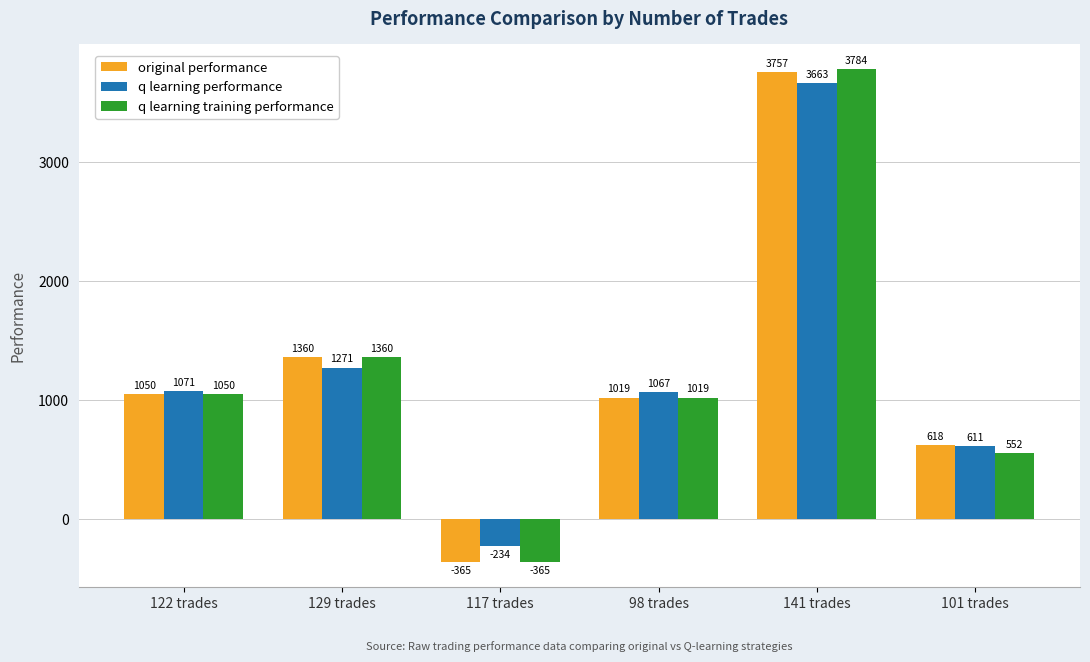

What is the label of the 1st bar from the left?

122 trades